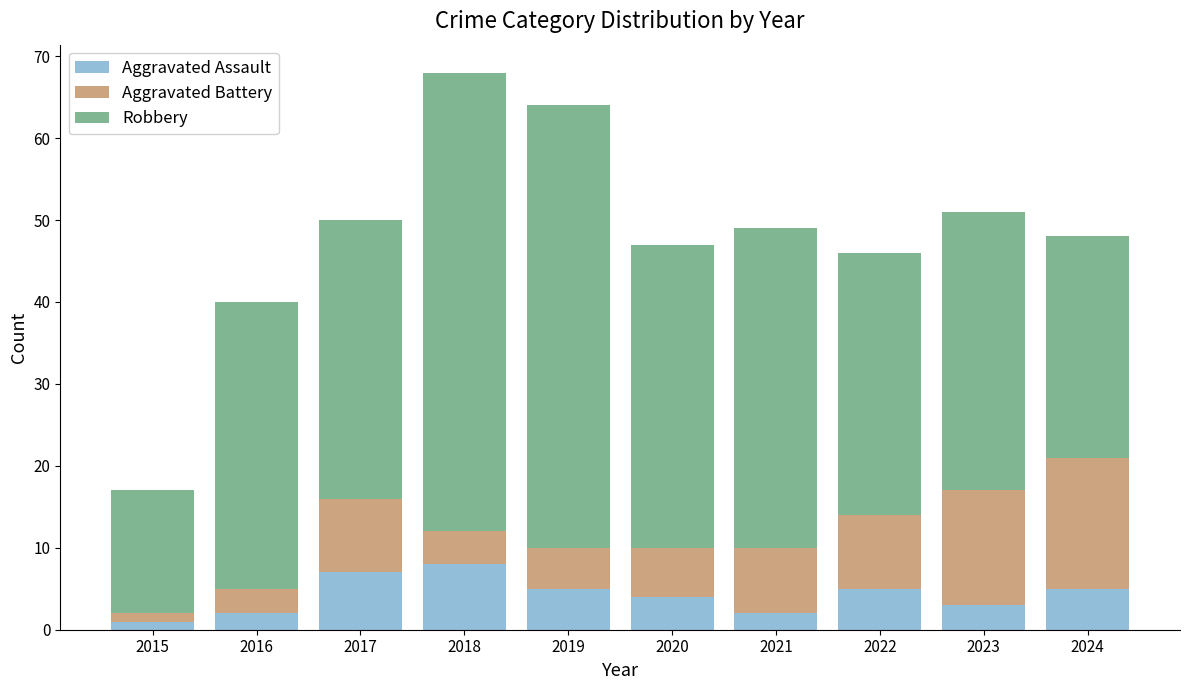

What is the highest value of the Aggravated Assault series?

8